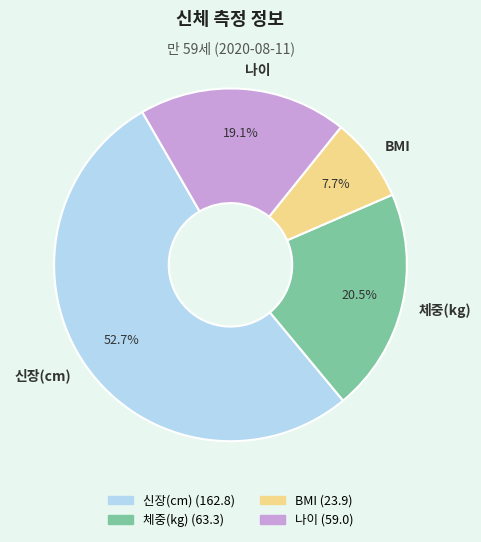

Is it true that 체중(kg) is 30% of the pie?

False